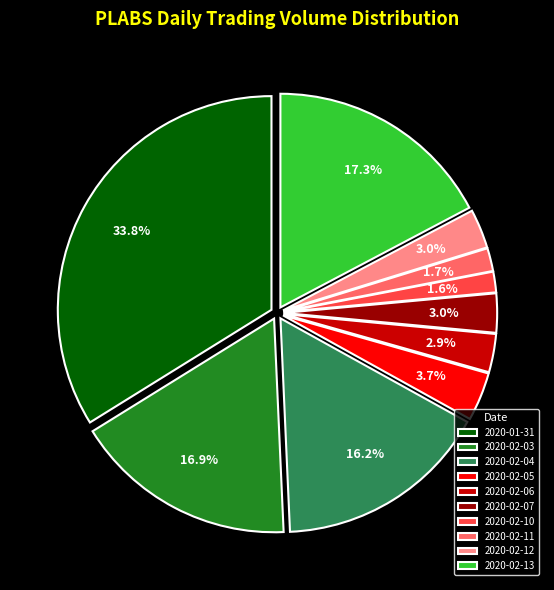

What portion of the pie excludes 2020-02-12?

97.0%